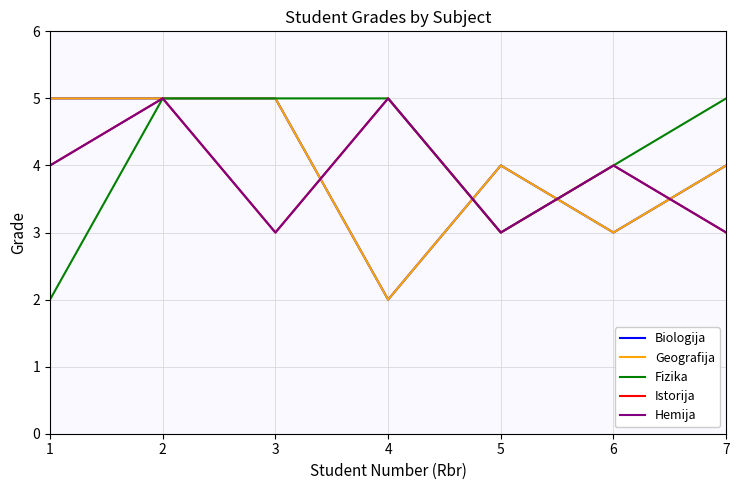

True or false: Hemija and Istorija intersect in this chart.

False